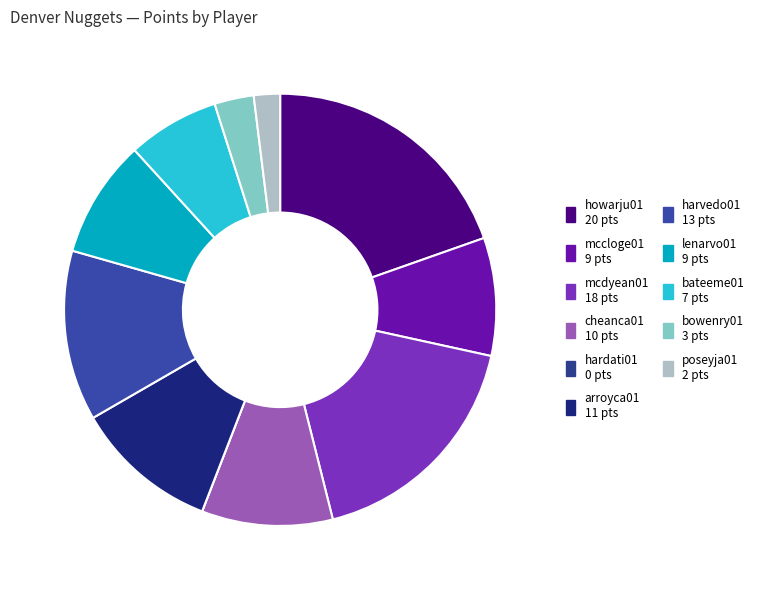

Combined, do mcdyean01 and hardati01 account for over 50%?

No